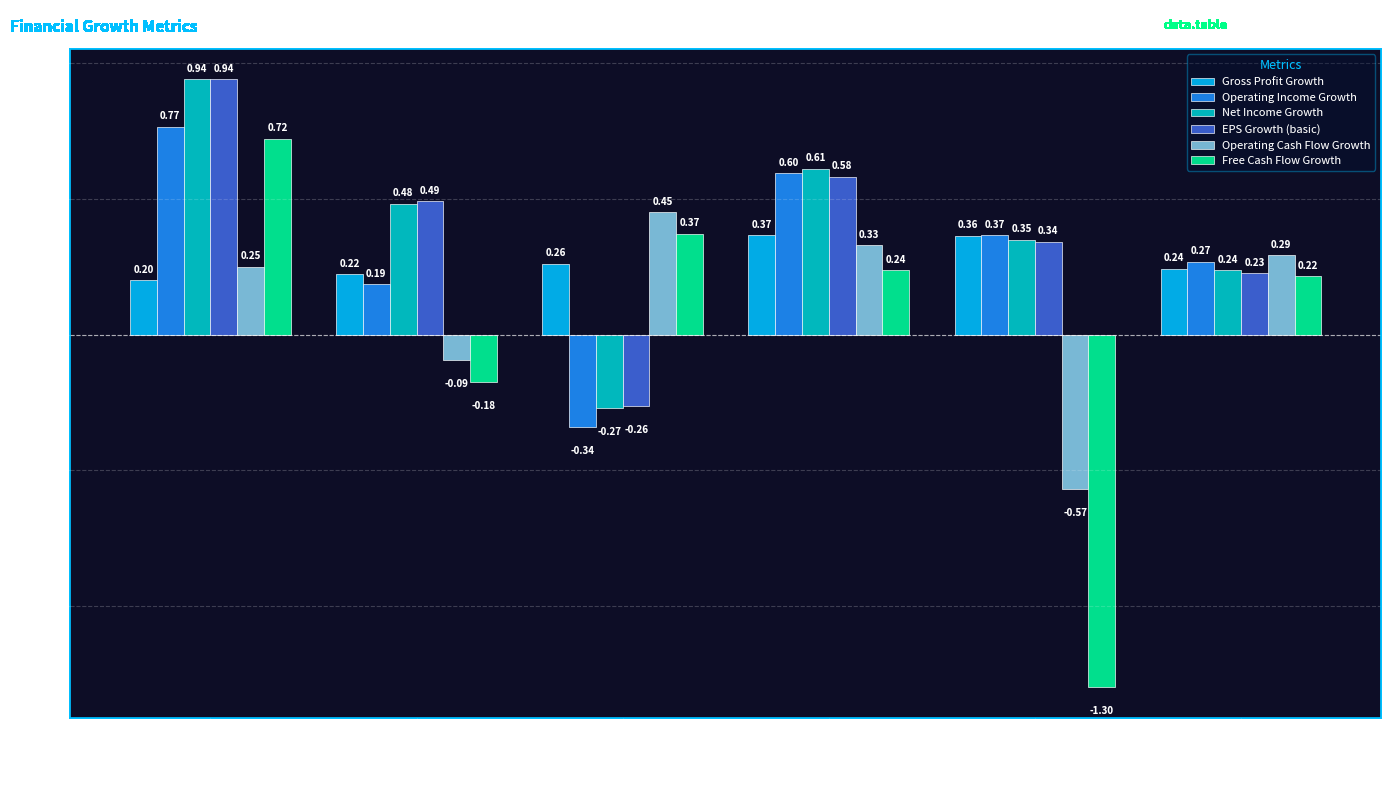

How many data points in Net Income Growth are above 0?

5